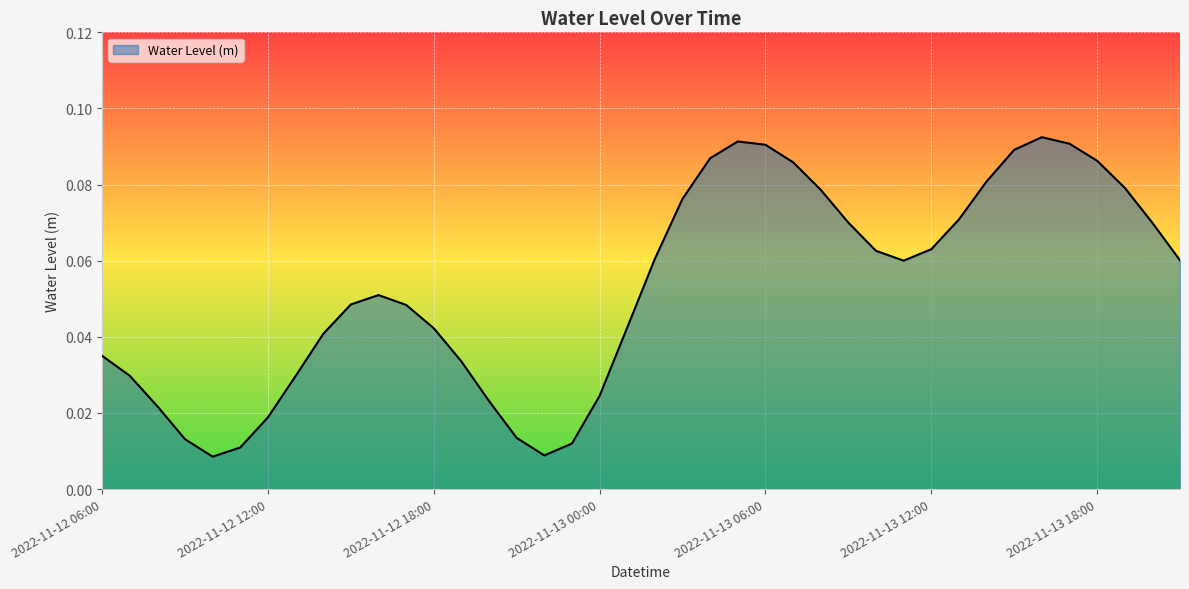

How many lines are shown in the chart?

1